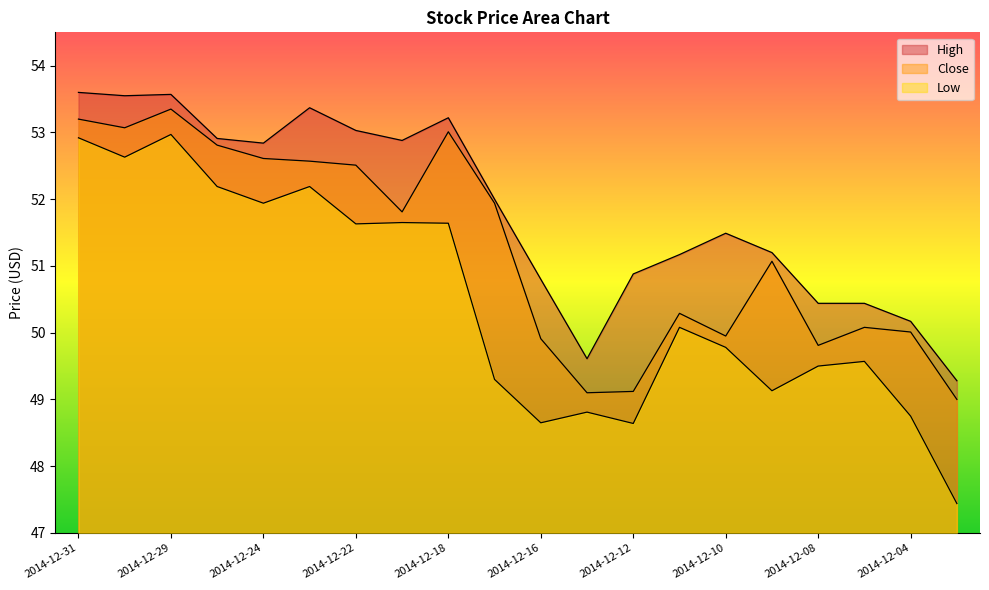

Is the value of Close at 2014-12-23 greater than the value of Low at 2014-12-23?

Yes